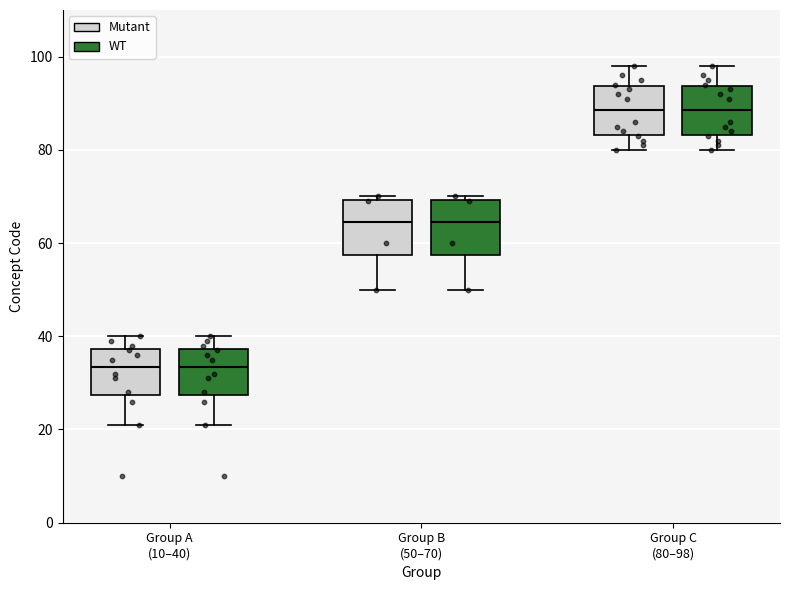

Where does the upper whisker of the box for Group A (10–40) (WT) end on the y-axis? The values are not printed on the chart, so give them approximately, as read against the axis.

40